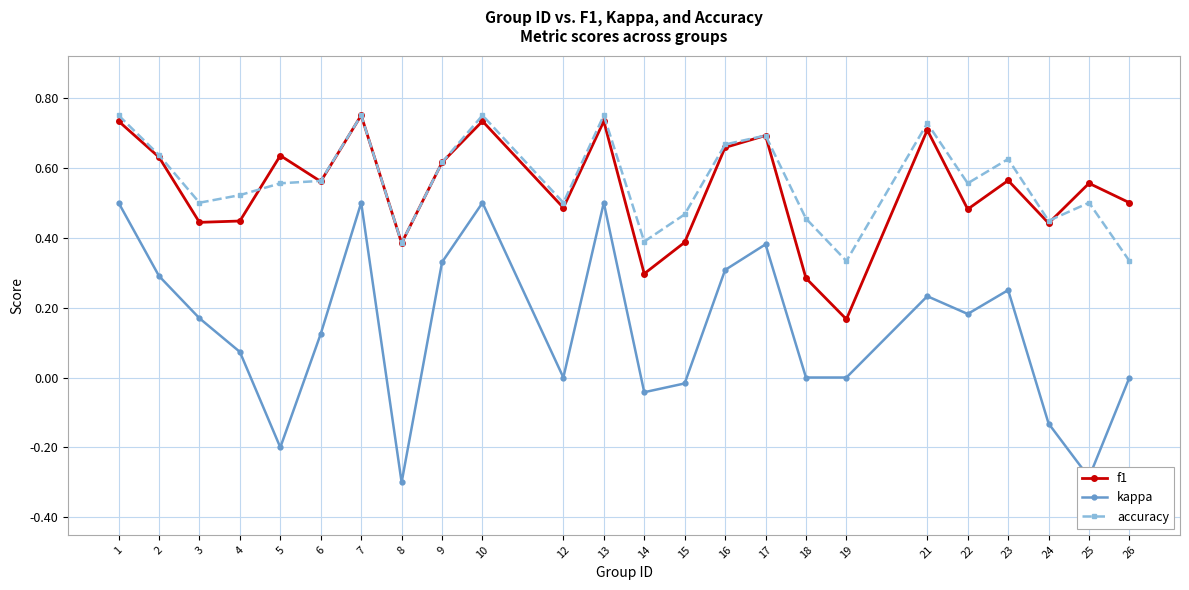

True or false: kappa has a value of 0.8 at 10.

False